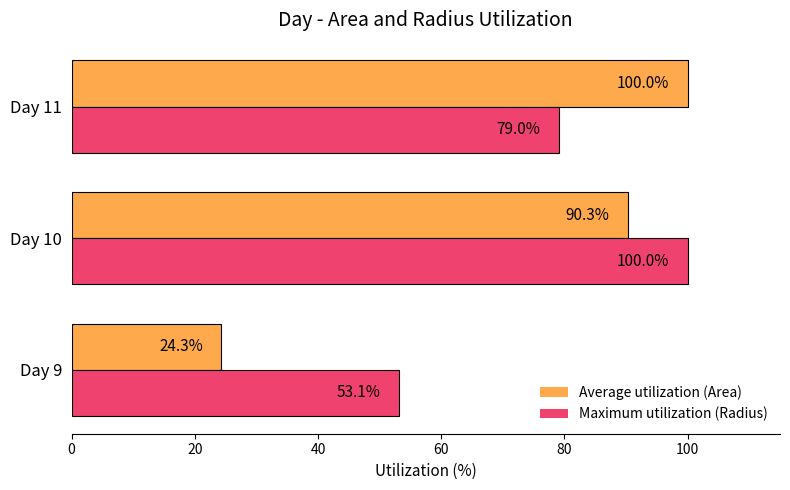

Which series has the largest total across all categories?

Maximum utilization (Radius)